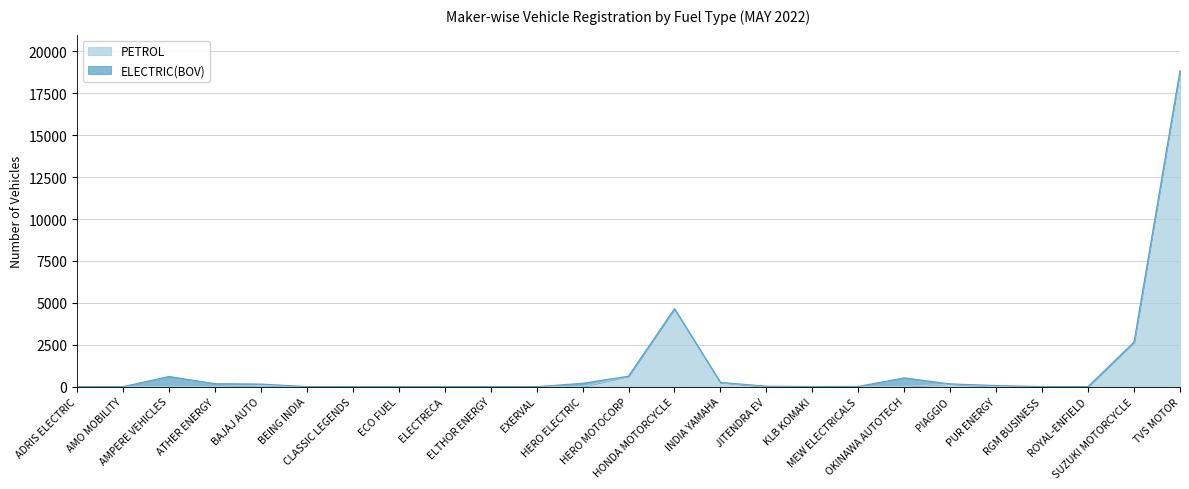

Reading right to left, extract all data points from this chart.

TVS MOTOR=18849	SUZUKI MOTORCYCLE=2654	ROYAL-ENFIELD=3	RGM BUSINESS=0	PUR ENERGY=0	PIAGGIO=163	OKINAWA AUTOTECH=0	MEW ELECTRICALS=0	KLB KOMAKI=0	JITENDRA EV=0	INDIA YAMAHA=249	HONDA MOTORCYCLE=4646	HERO MOTOCORP=623	HERO ELECTRIC=0	EXERVAL=0	ELTHOR ENERGY=0	ELECTRECA=0	ECO FUEL=0	CLASSIC LEGENDS=1	BEING INDIA=0	BAJAJ AUTO=76	ATHER ENERGY=0	AMPERE VEHICLES=0	AMO MOBILITY=0	ADRIS ELECTRIC=0